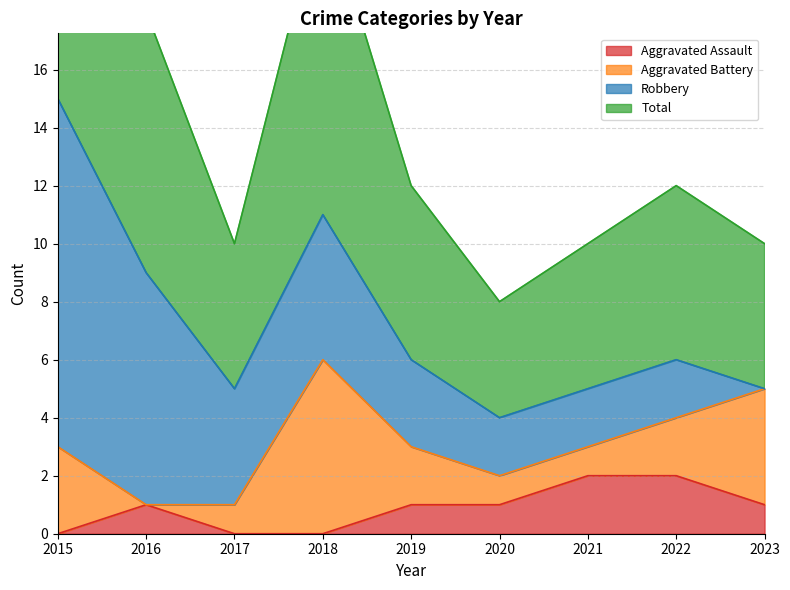

True or false: Aggravated Assault has a value of 1 at 2019.

True